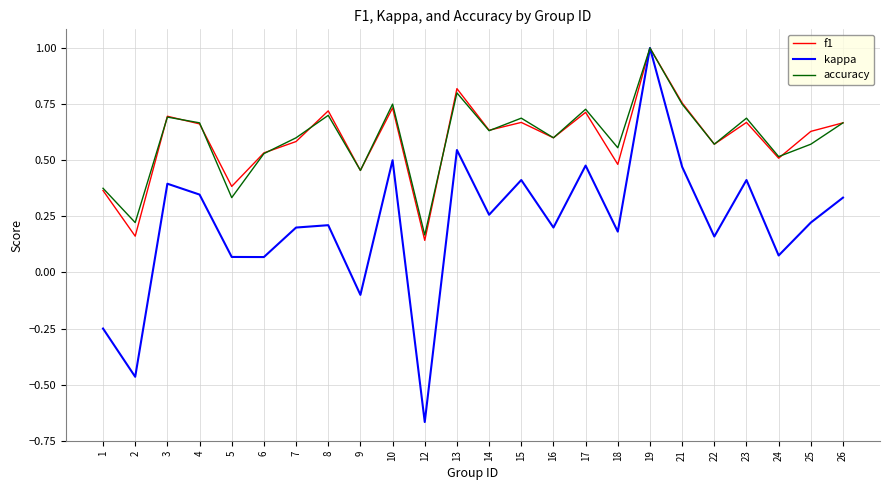

At which label does kappa first exceed 0?

3